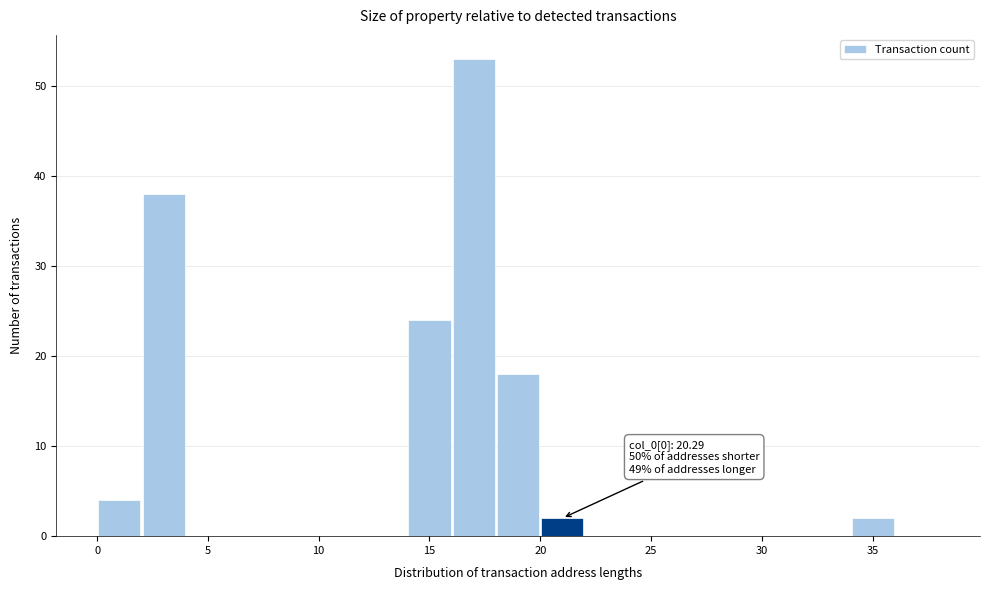

Which range on the x-axis has the tallest bar?

16 to 18